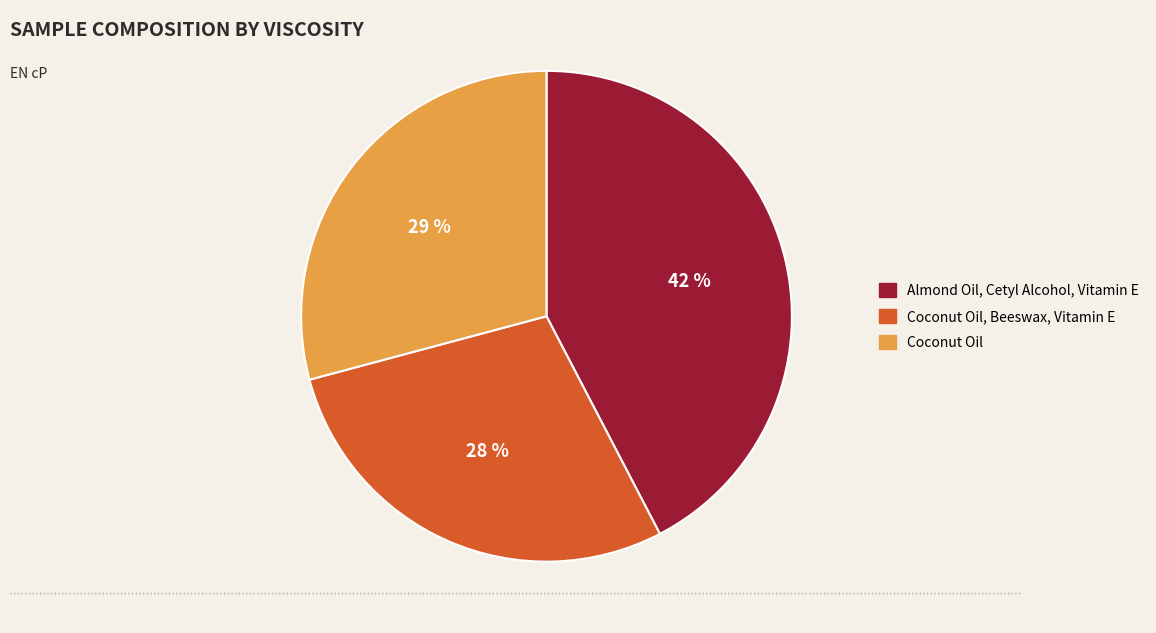

How many segments does this pie chart have?

3